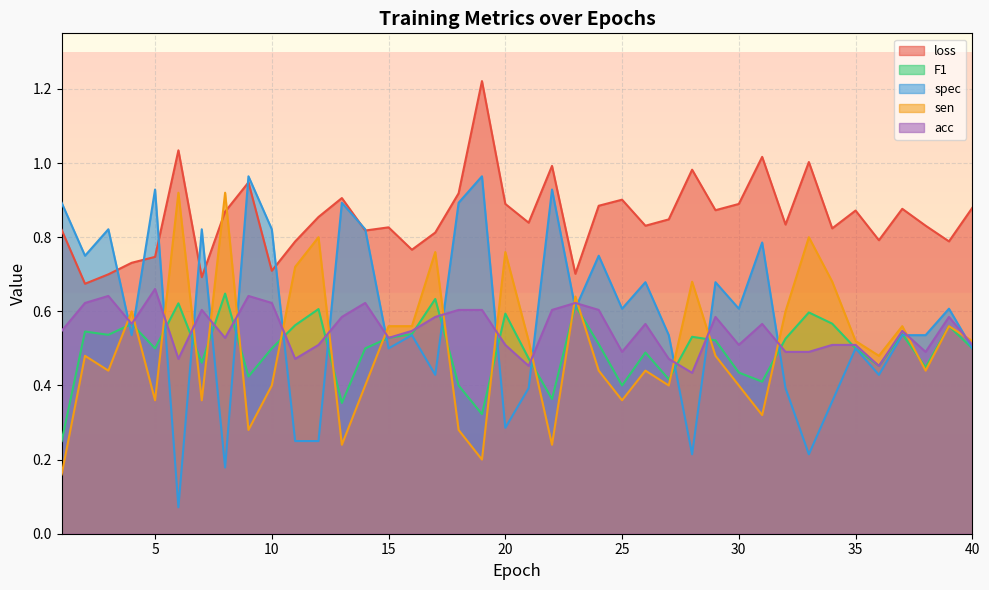

How many categories are shown in the chart?

40